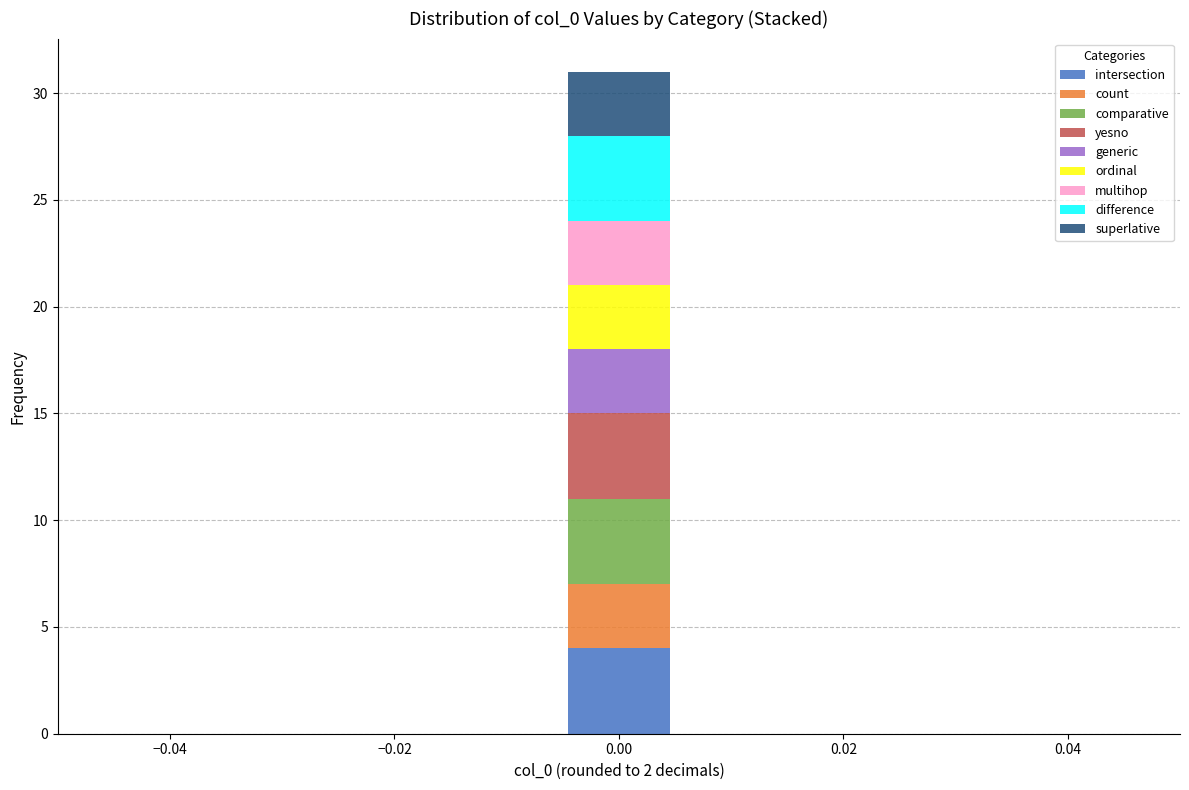

Which range on the x-axis has the tallest stacked bar (by total height)?

-0.004 to 0.004